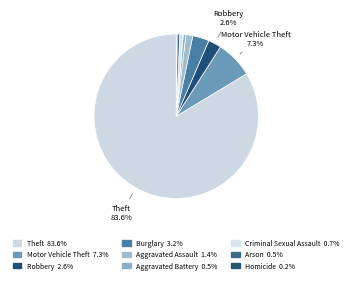

How many segments does this pie chart have?

9